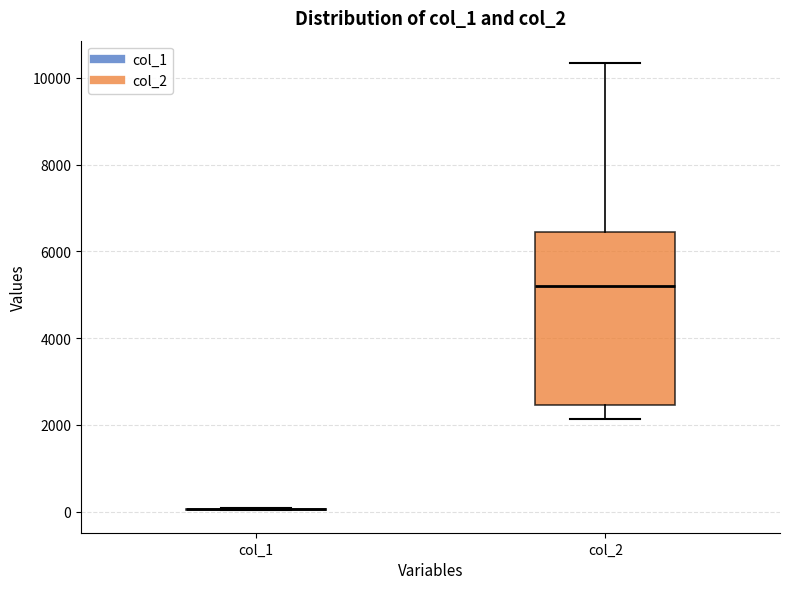

Comparing the boxes themselves (not the whiskers), which one is the tallest?

col_2